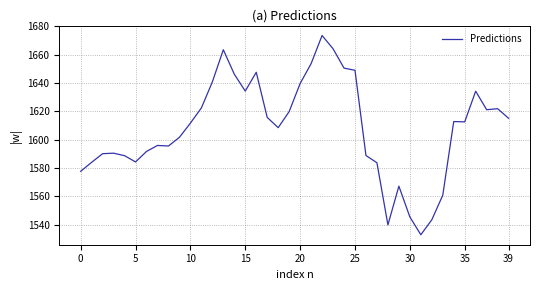

What is the minimum value shown in the chart?

1533.0